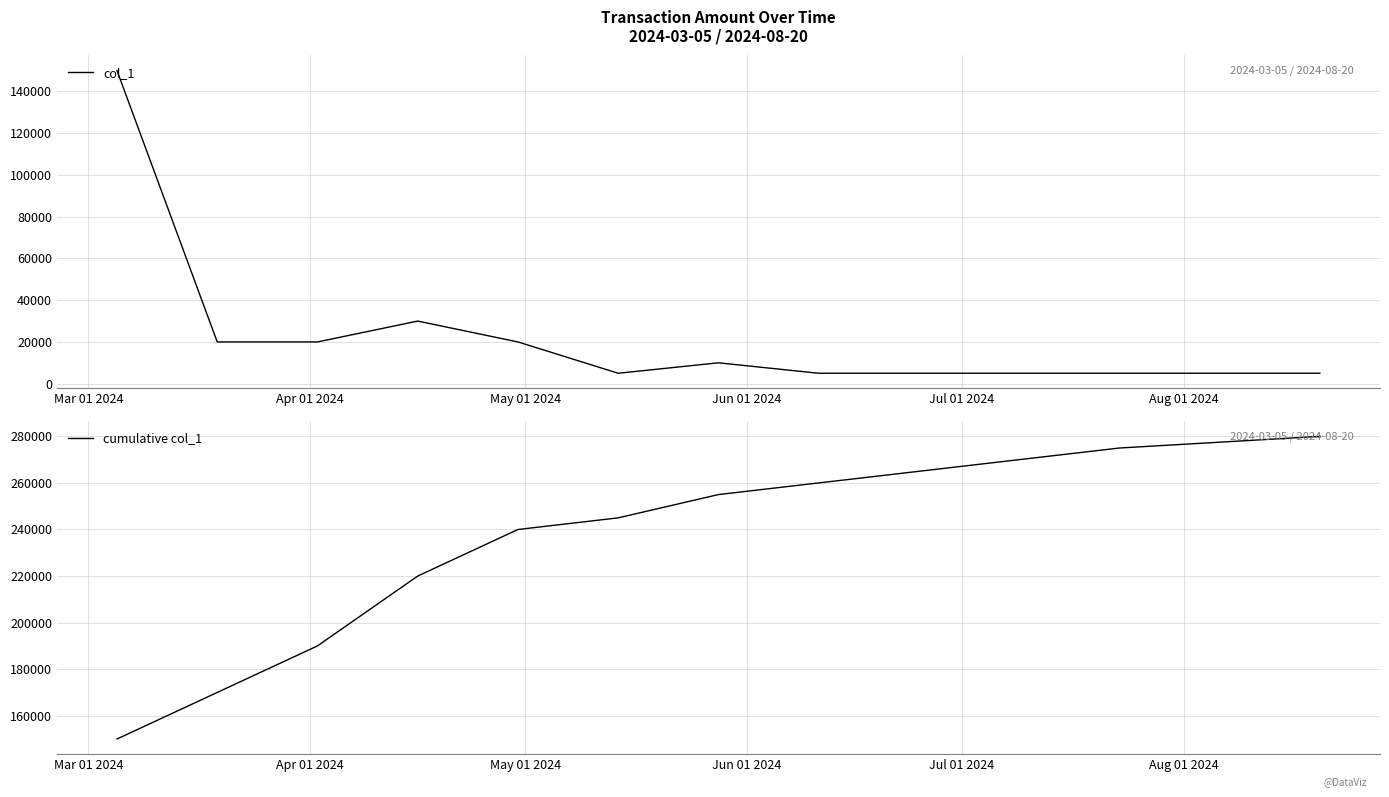

At how many categories does at least one series exceed 74979?

12